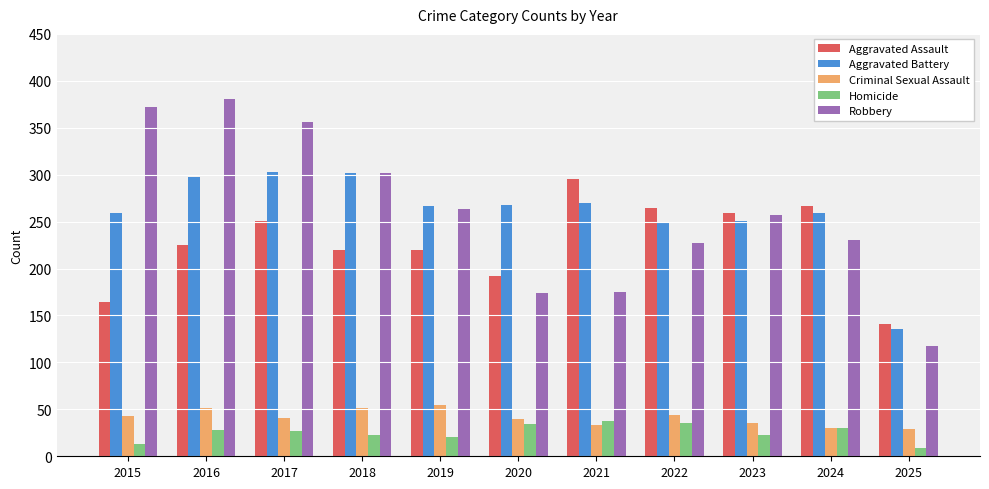

What is the maximum value shown in the chart?

381